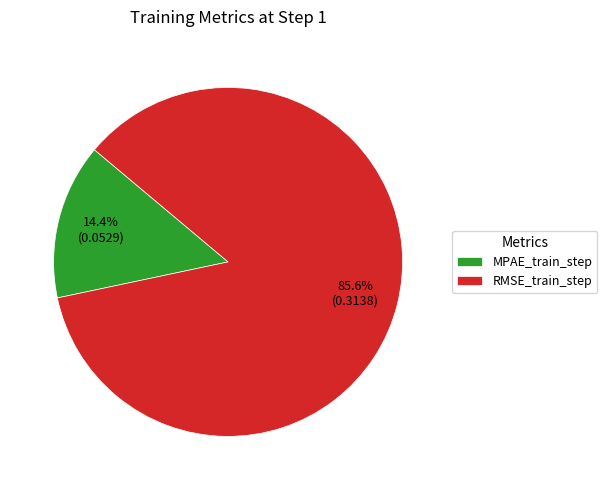

Combined, do RMSE_train_step and MPAE_train_step account for over 50%?

Yes